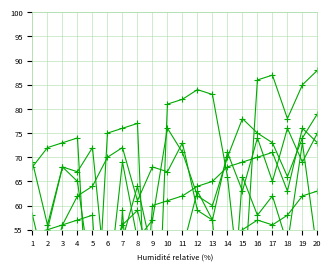

What is the sum of all Employer 2 values?

1115